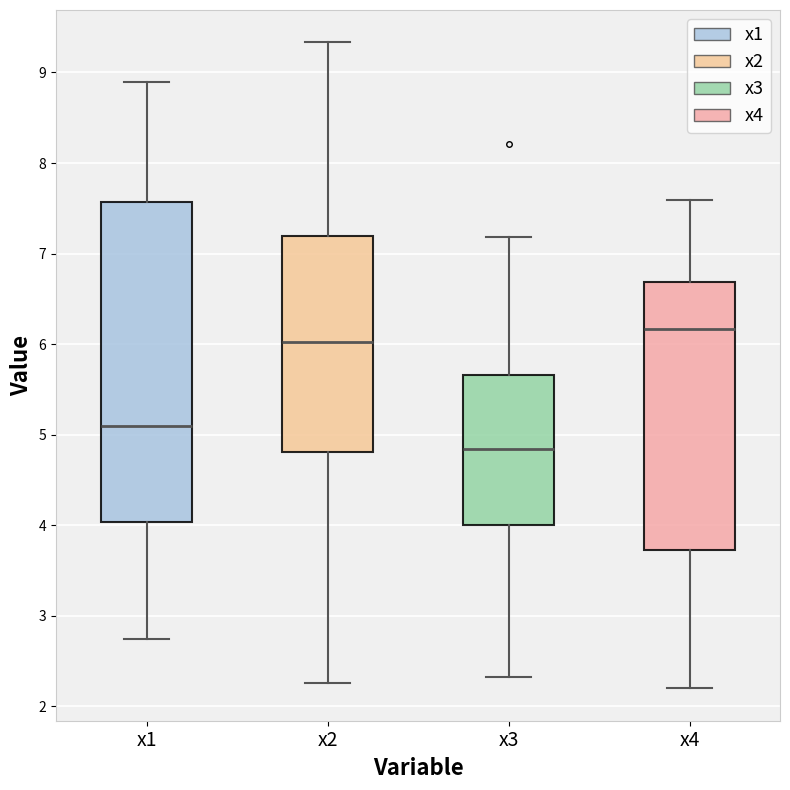

Which box is the tallest, from its lower edge to its upper edge?

x1